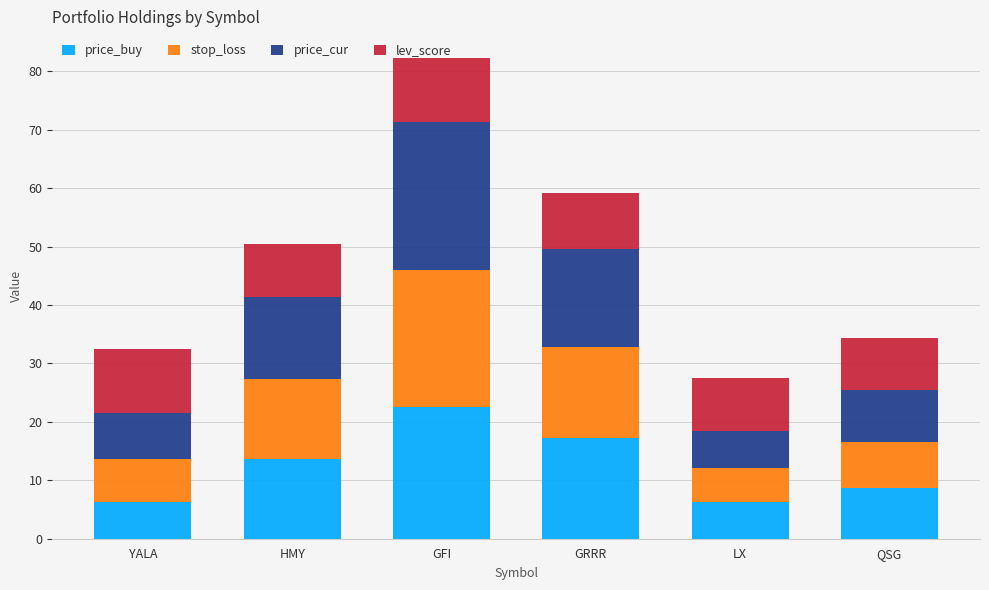

What is the total value across all series at HMY?

50.4